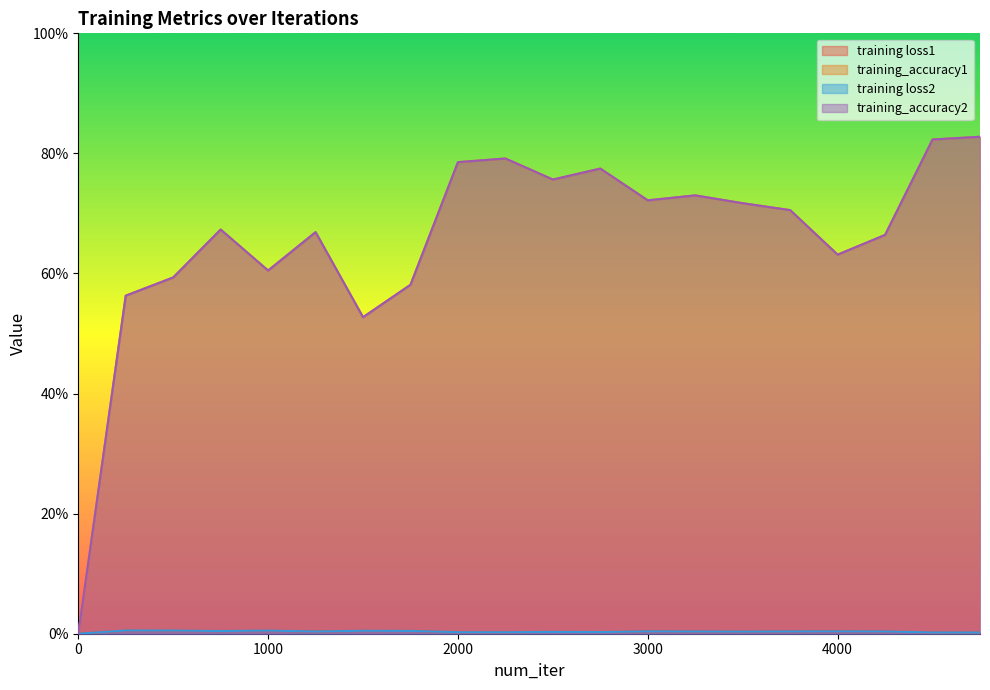

How many values in training loss1 are above zero?

19